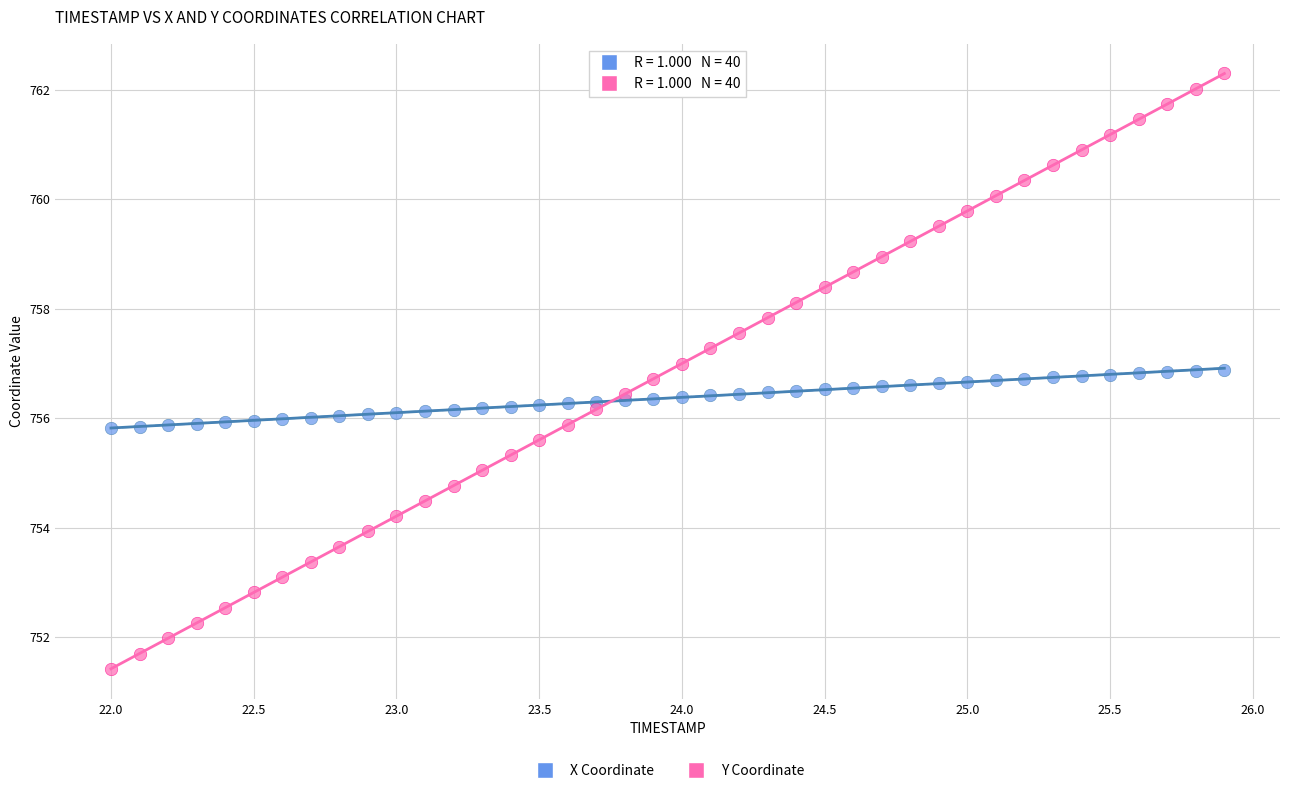

What are all the series names shown in the legend?

X Coordinate, Y Coordinate